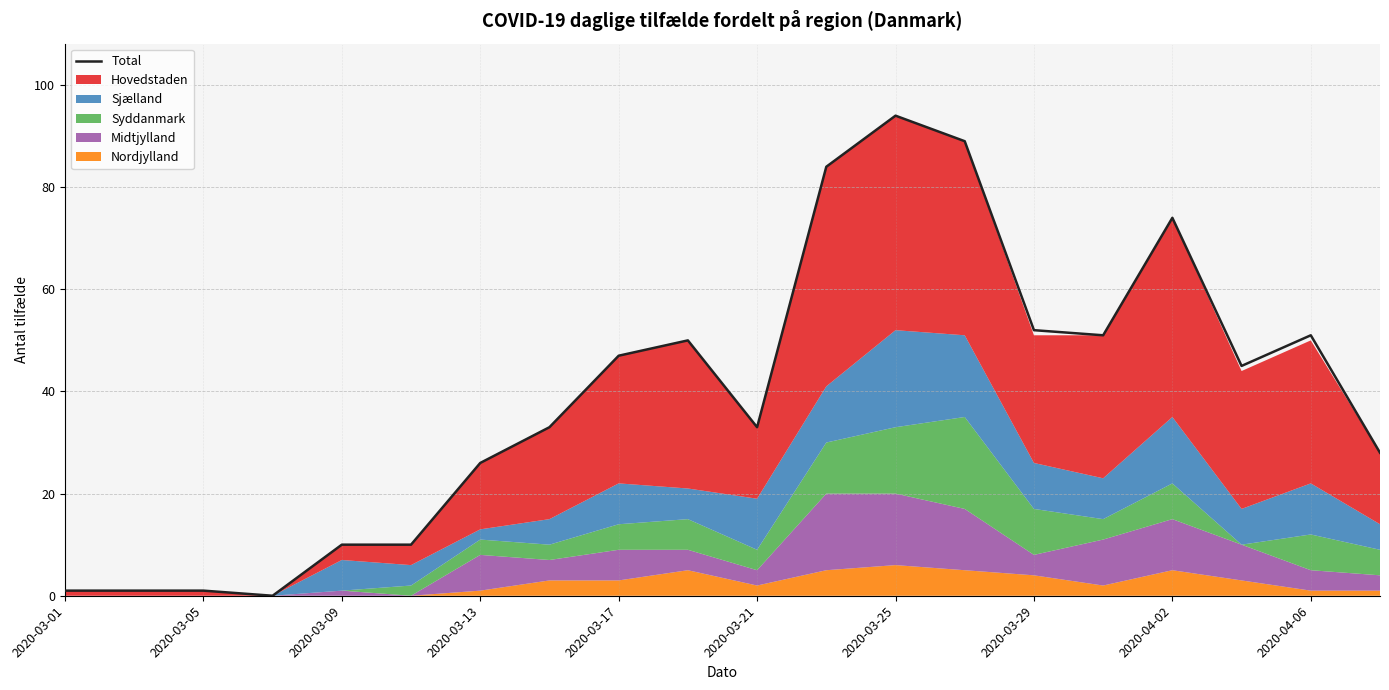

The Total series shows 94 at 2020-03-25. True or false?

True